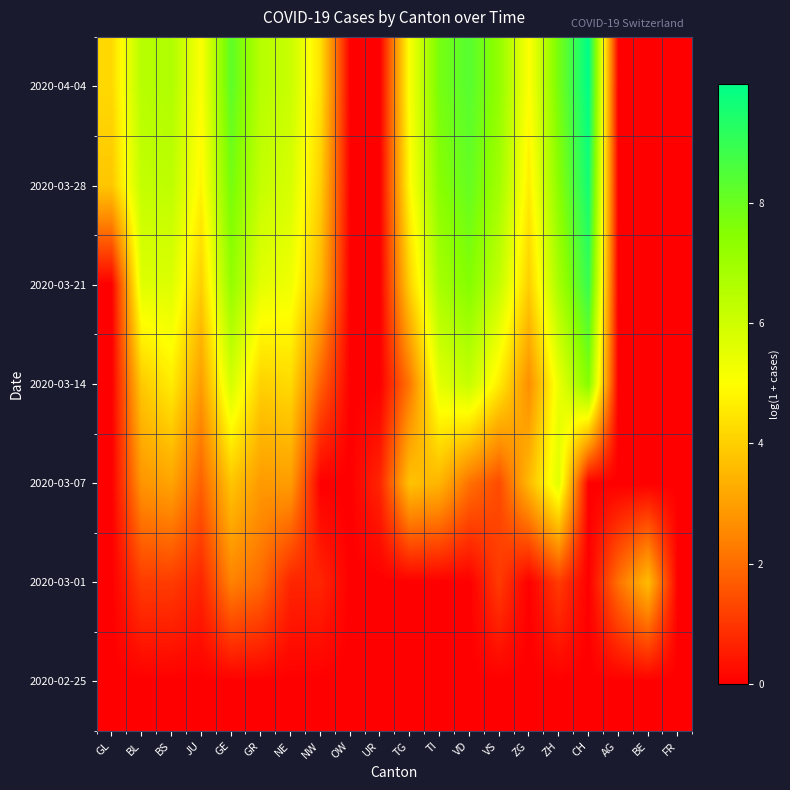

What is the total value across all series at BS?

27.5